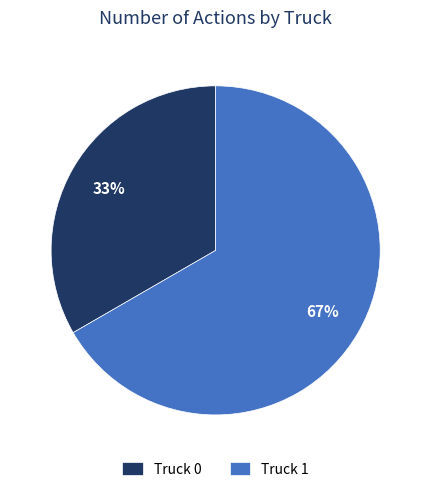

What is the smallest slice in the pie chart?

Truck 0